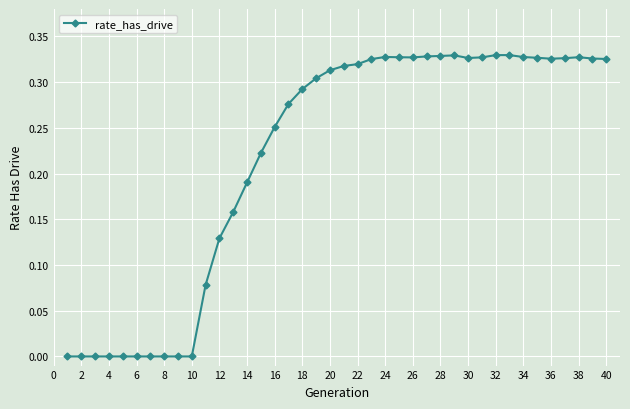

True or false: there are more than 1 points higher than both neighbors.

True